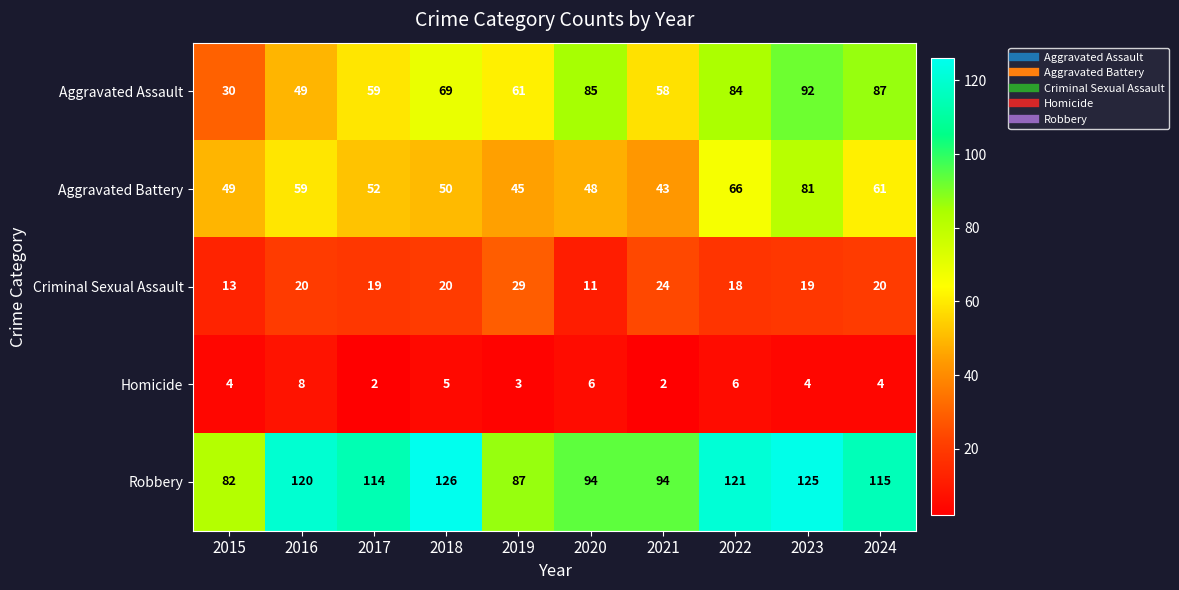

What is the difference between the second highest and minimum values in the Criminal Sexual Assault series?

13